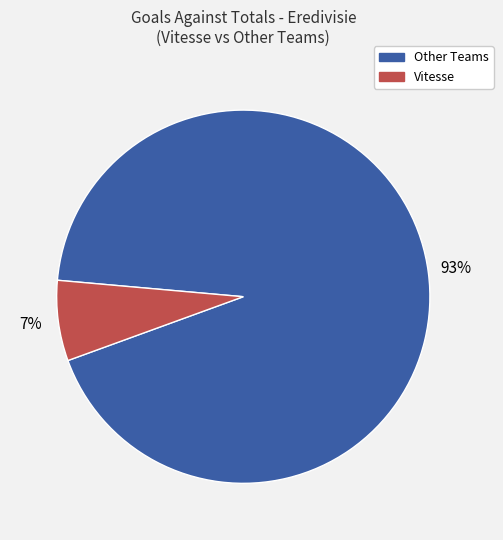

Does any single category account for the majority?

Yes